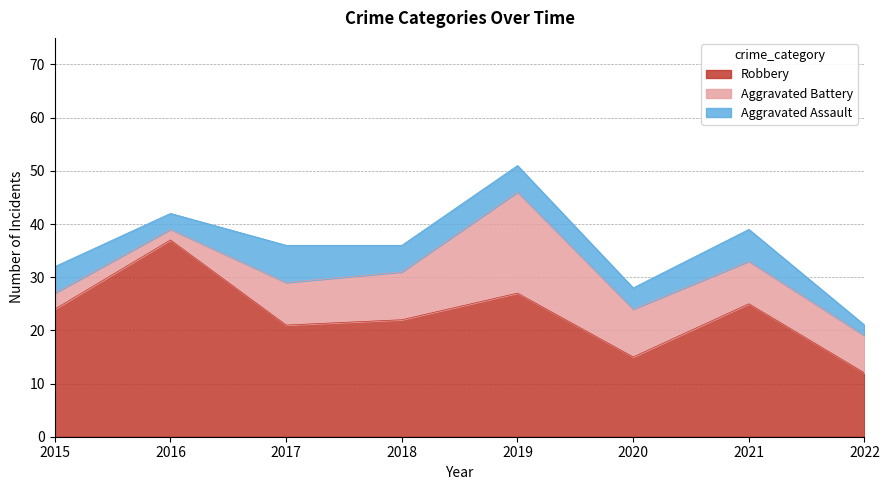

How many categories are shown in the chart?

8